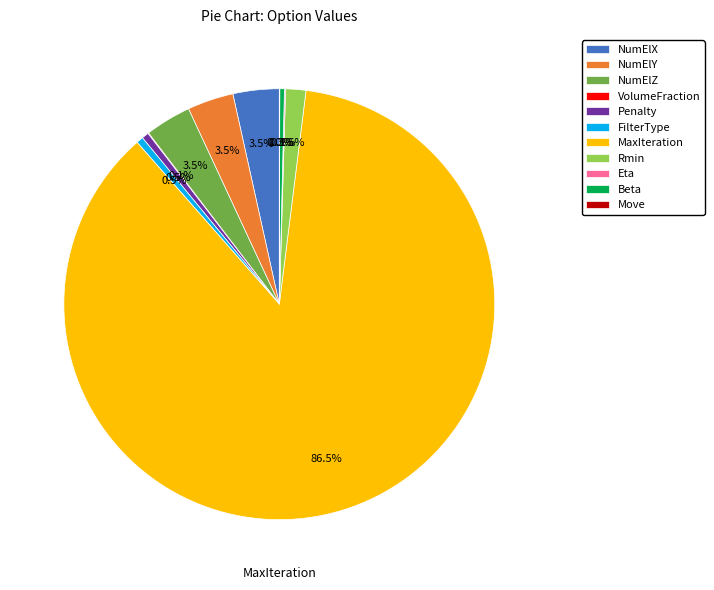

Which category has the biggest portion of the pie?

MaxIteration